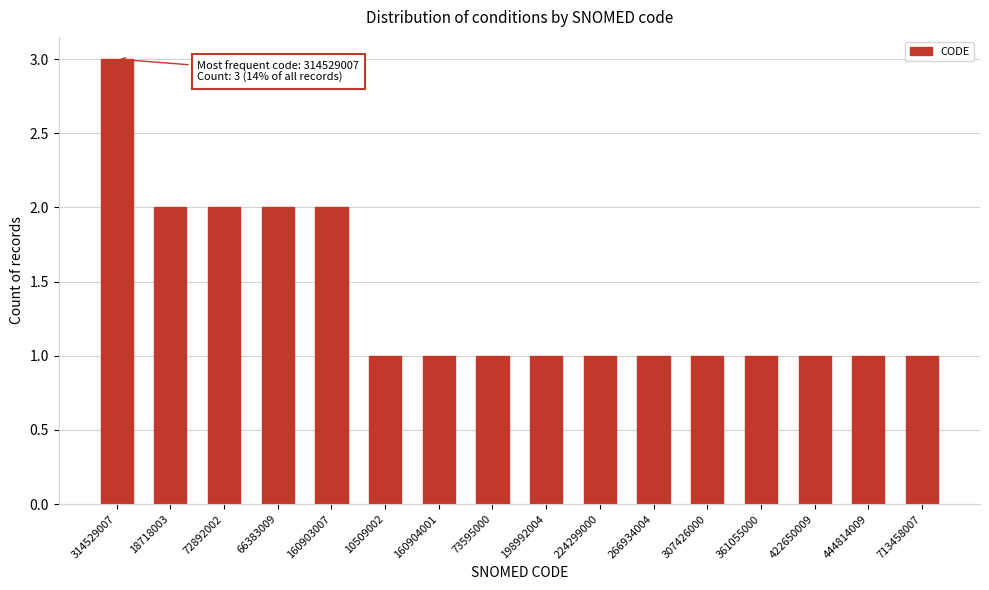

Reading left to right, what are all the values shown in this chart?

3	2	2	2	2	1	1	1	1	1	1	1	1	1	1	1